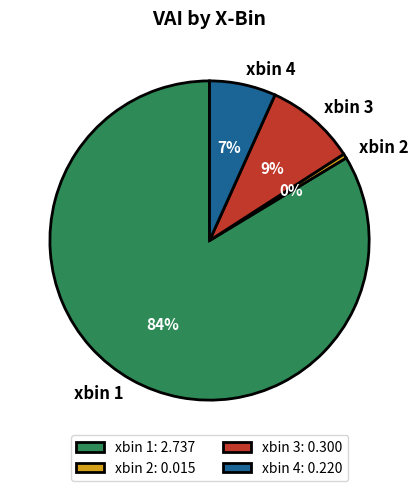

How many slices are in this pie chart?

4